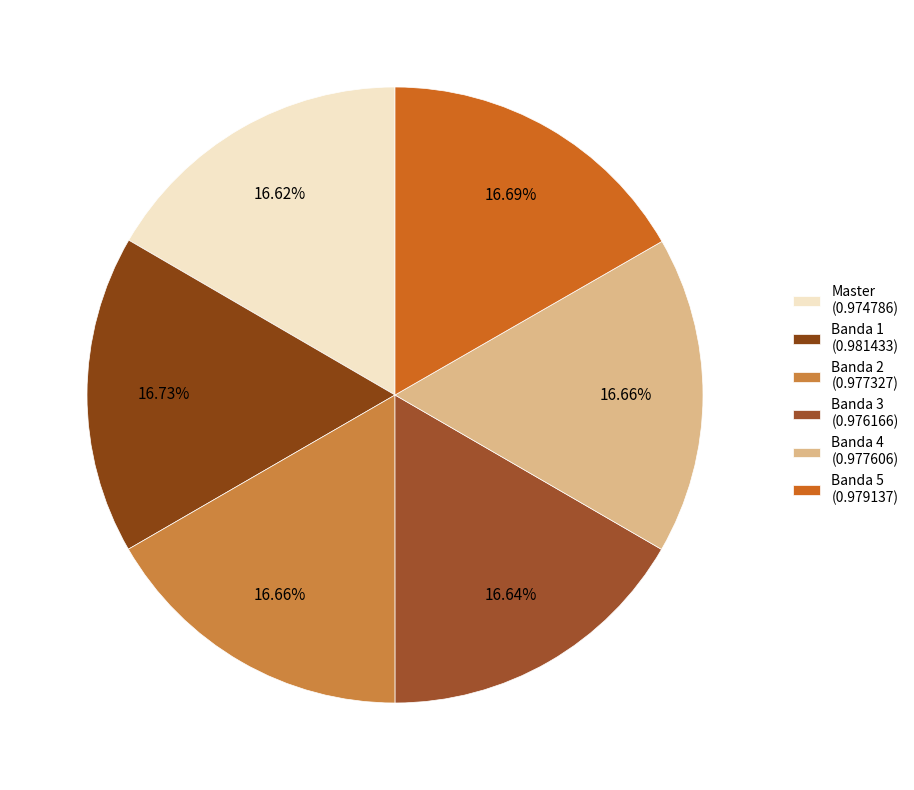

To the nearest percent, what is the average slice percentage?

17%